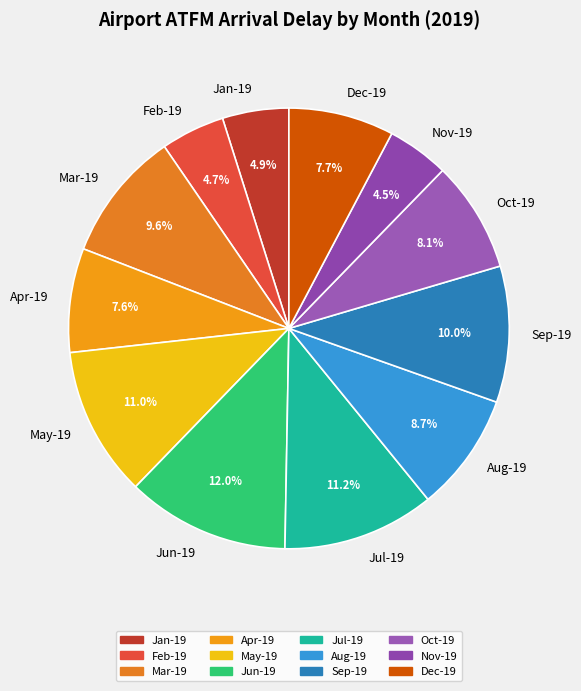

Between Apr-19 and Aug-19, which is larger?

Aug-19